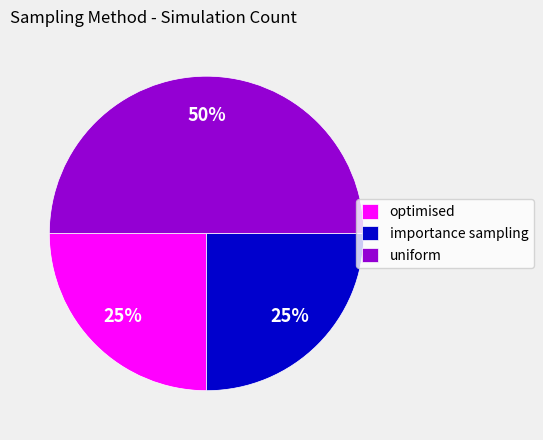

To the nearest percent, what percentage of the pie is optimised?

25%